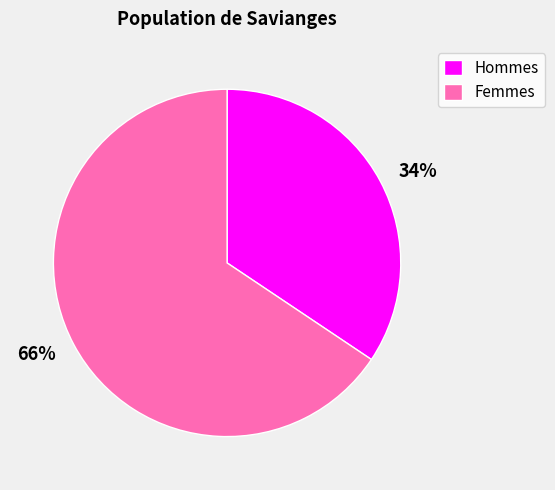

Is the sum of 66% and 34% greater than half?

Yes